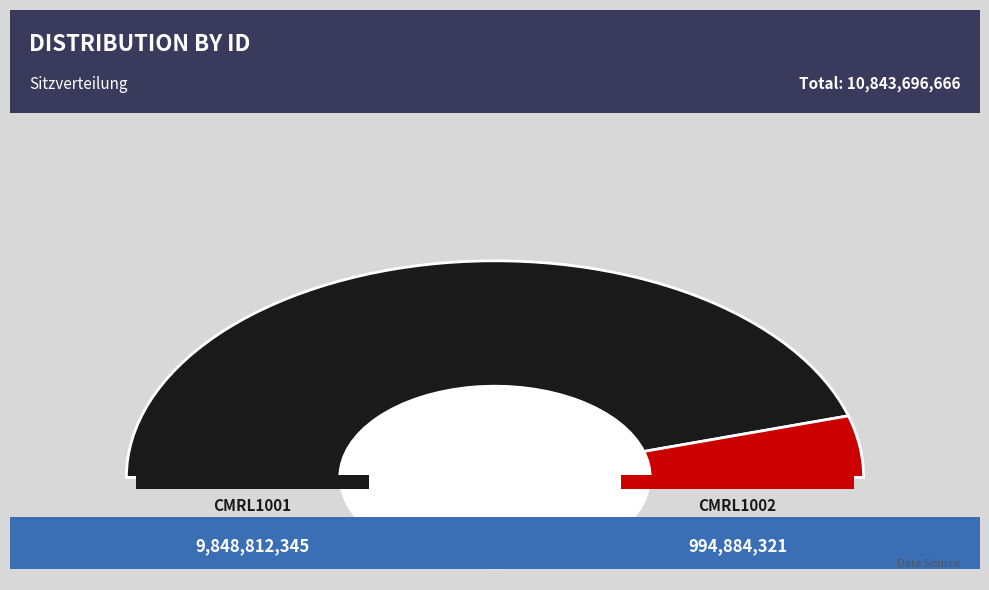

How many segments does this pie chart have?

2